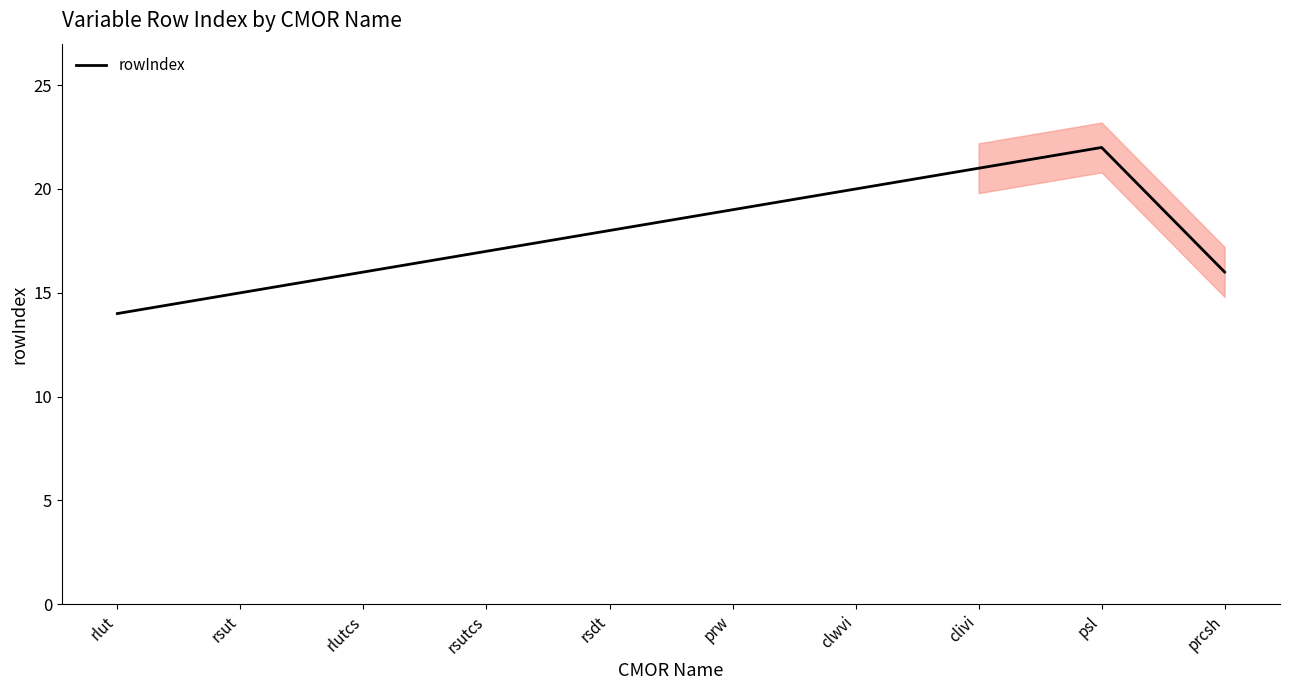

What is the average value?

18